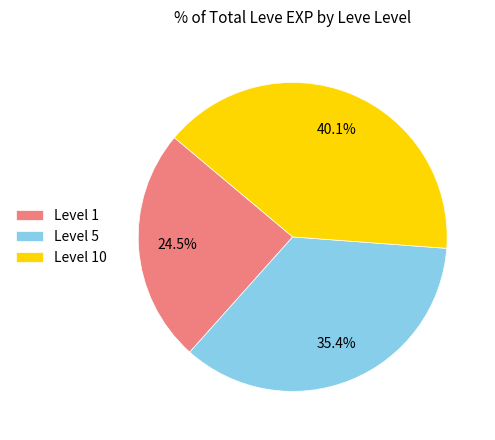

What is the ratio of the value at Level 5 to the value at Level 1?

1.4